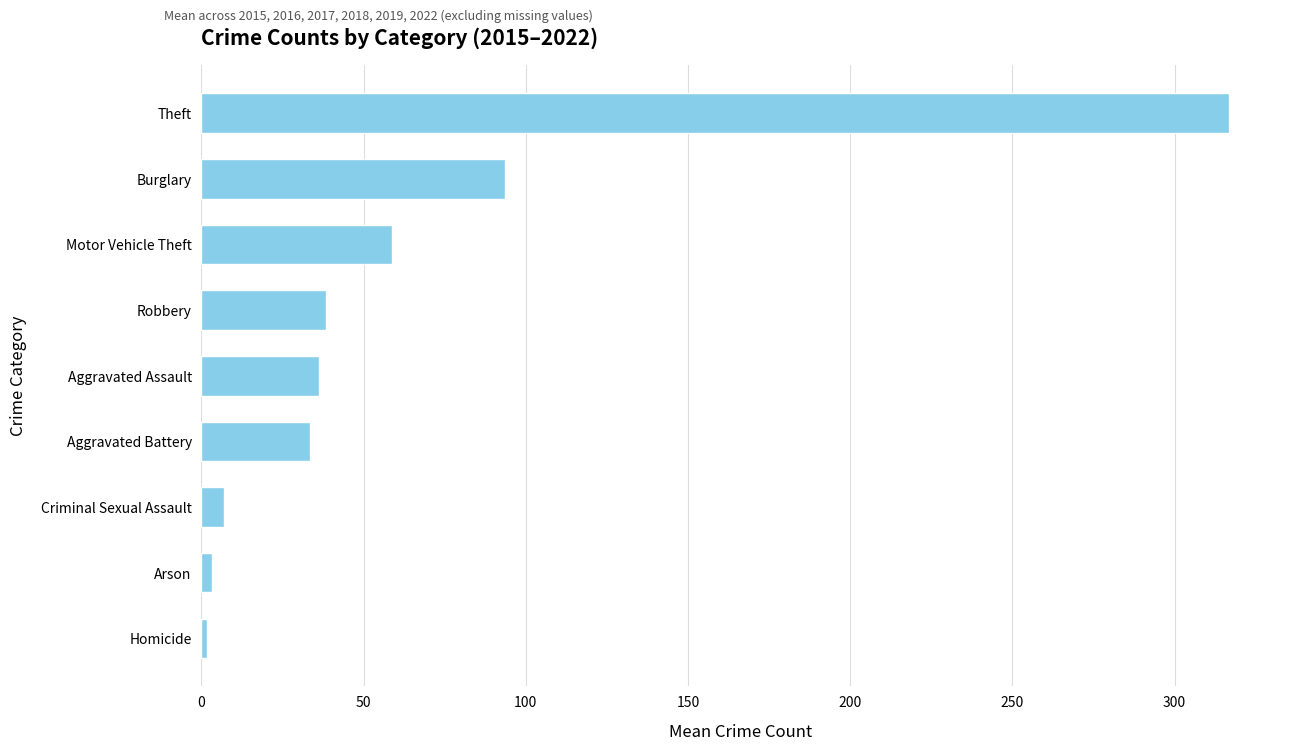

The chart shows a value of 140.3 at Burglary. True or false?

False